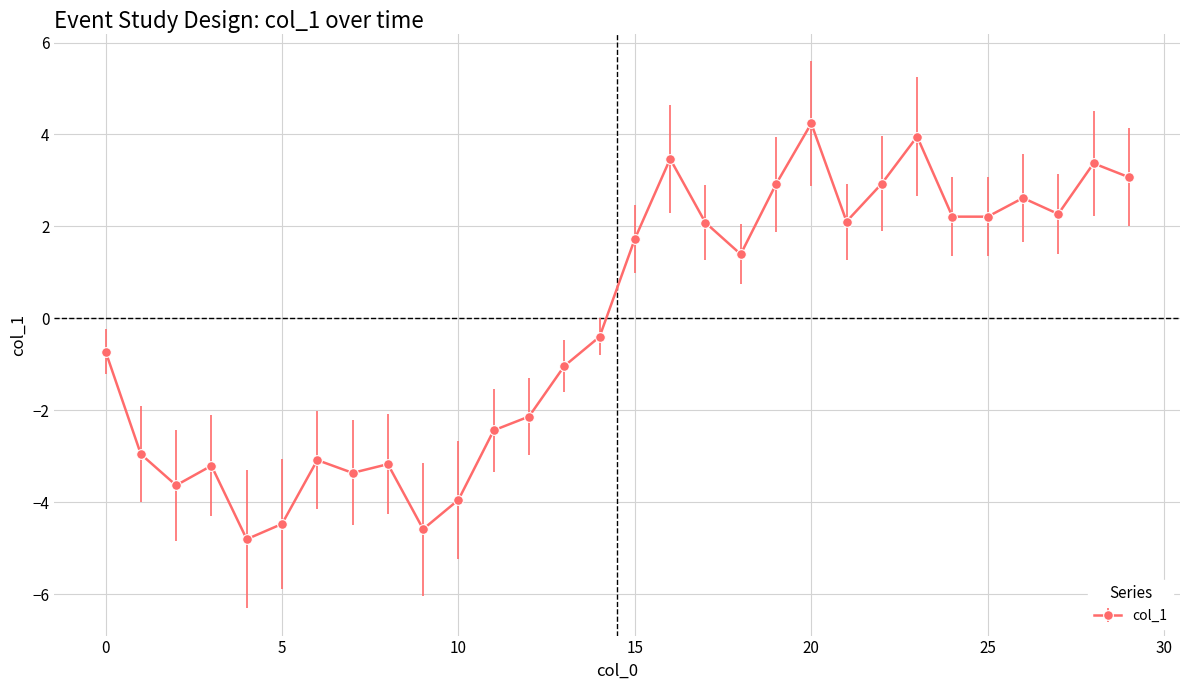

What is the minimum value shown in the chart?

-4.8